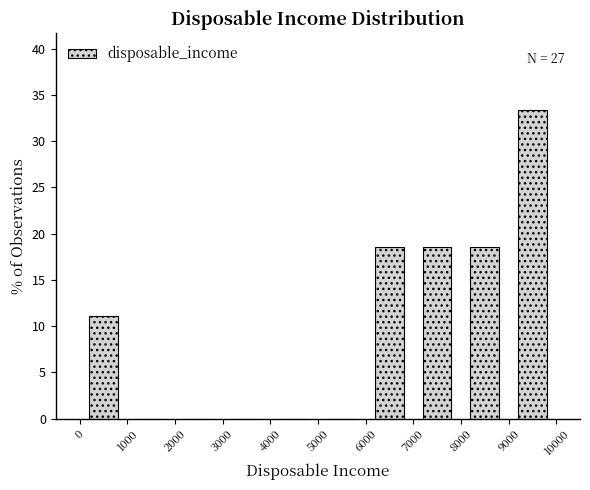

Which range on the x-axis has the tallest bar?

9000 to 10000